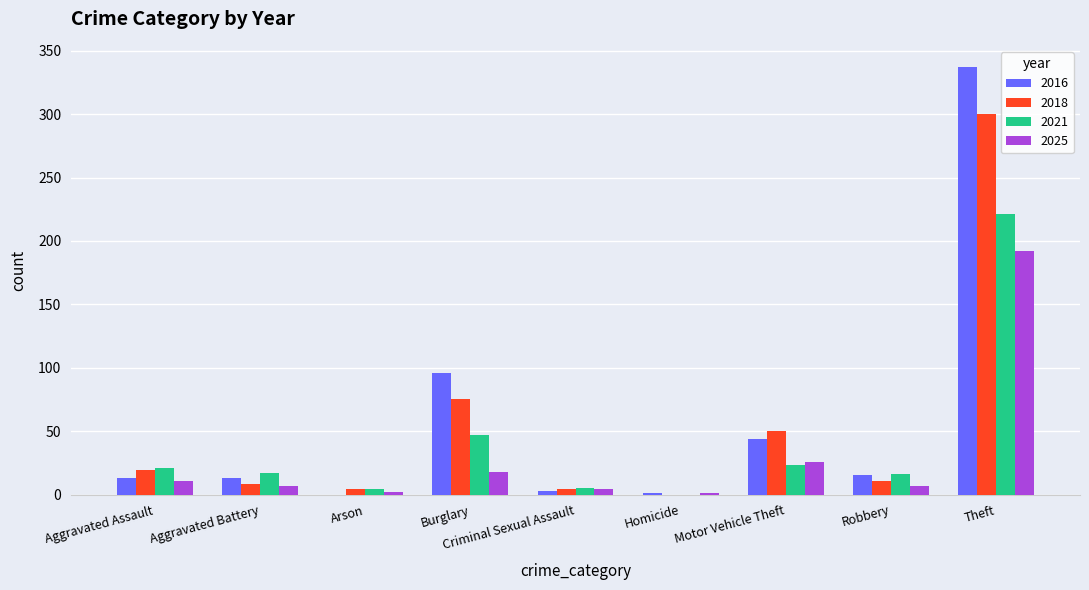

Count the number of categories in the chart.

9